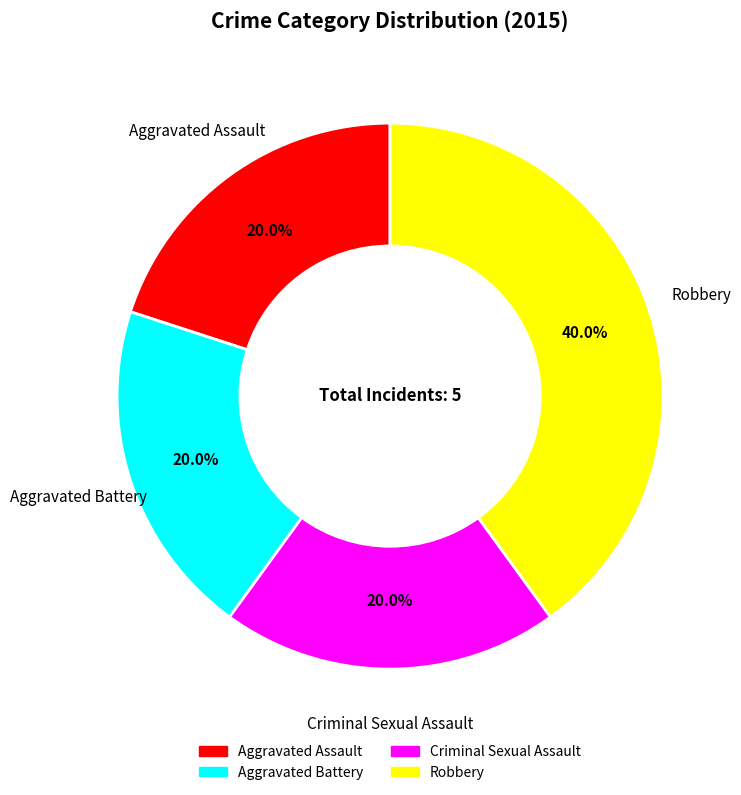

What is the largest slice in the pie chart?

Robbery